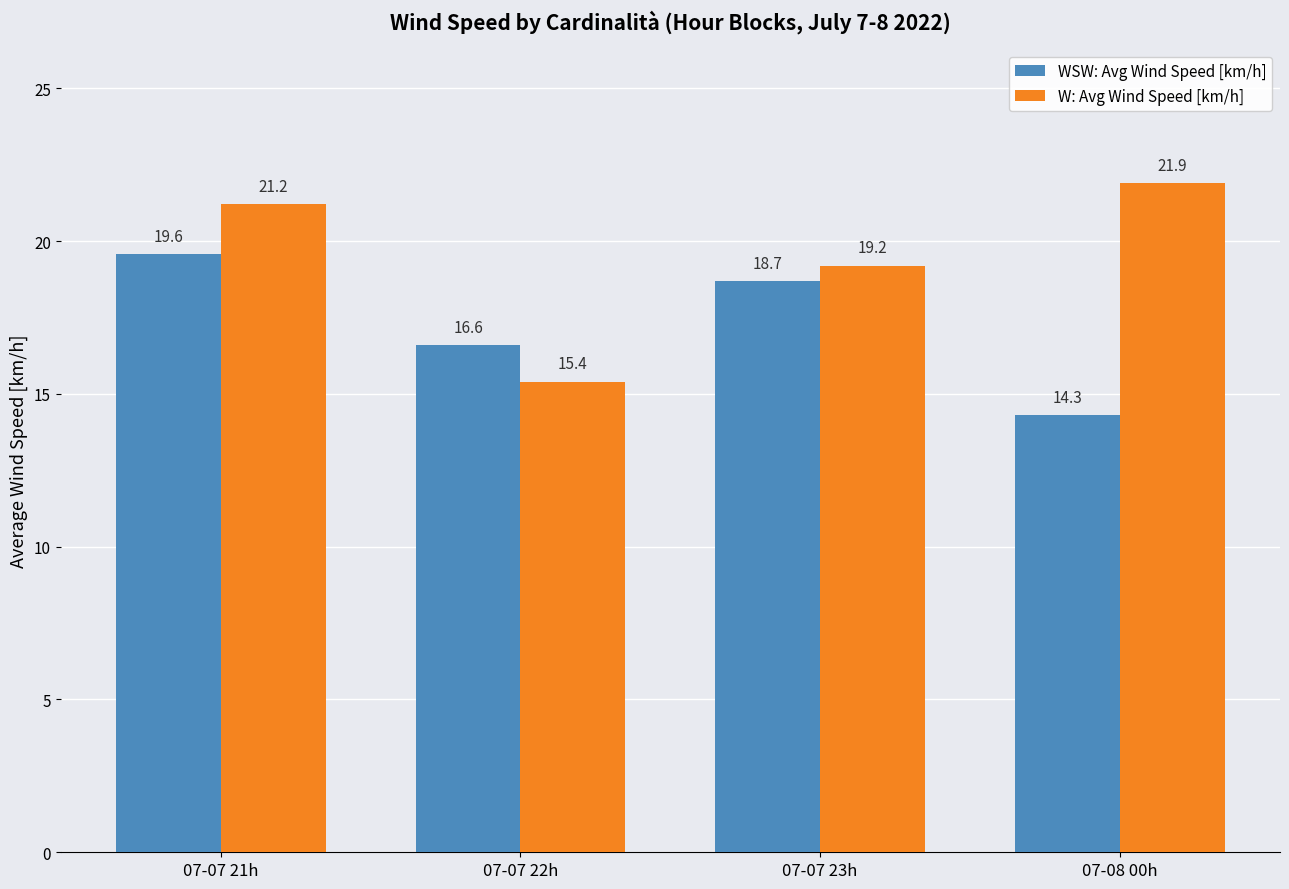

Reading left to right, what are all the values shown in this chart?

WSW: Avg Wind Speed [km/h]: 19.6	16.6	18.7	14.3
W: Avg Wind Speed [km/h]: 21.2	15.4	19.2	21.9